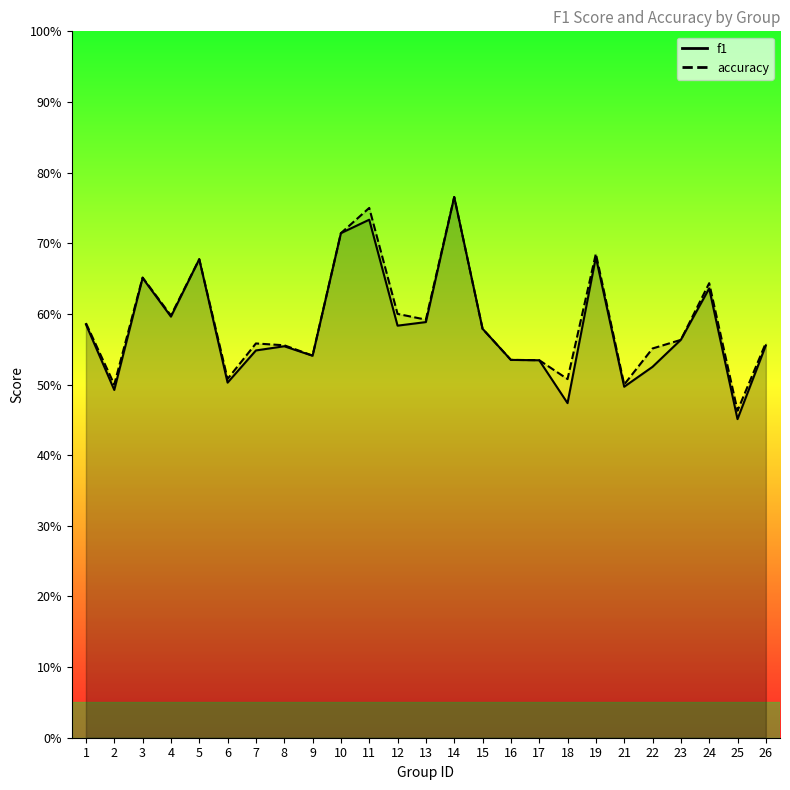

Is the value of f1 at 10 greater than the value of accuracy at 15?

Yes